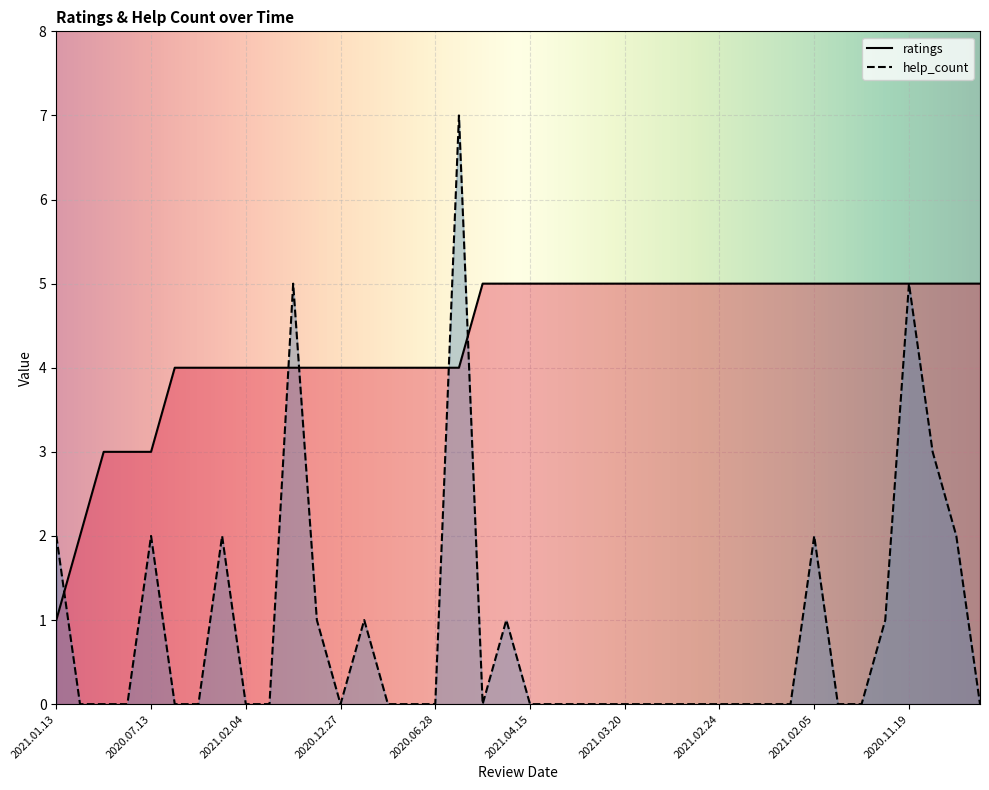

Where is help_count nearest to the value 3?

2020.09.19